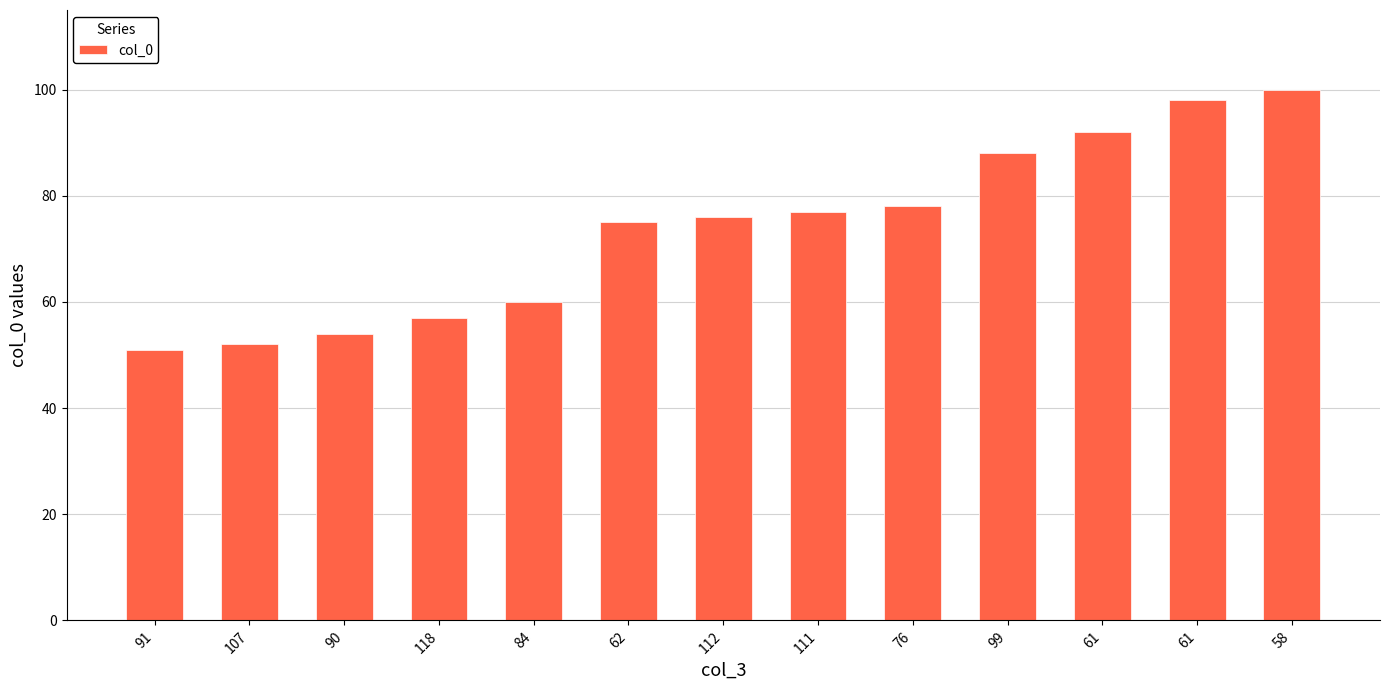

Rank the categories by value from lowest to highest.

91, 107, 90, 118, 84, 62, 112, 111, 76, 99, 61, 61, 58